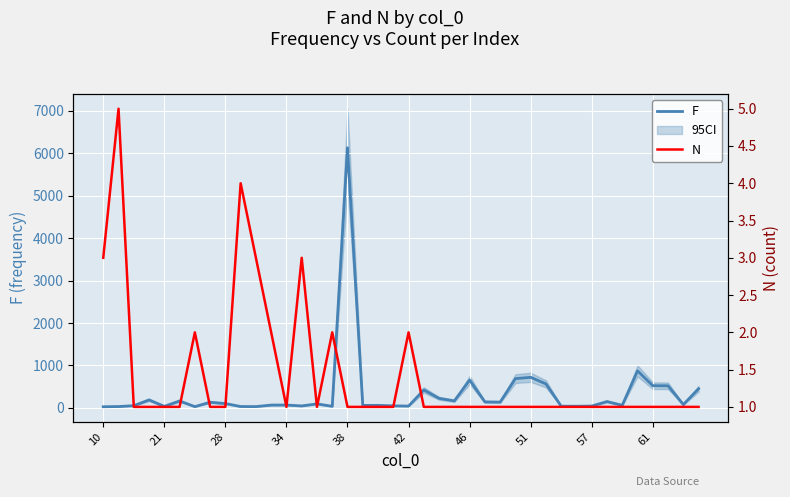

What is the highest value of the F series?

6130